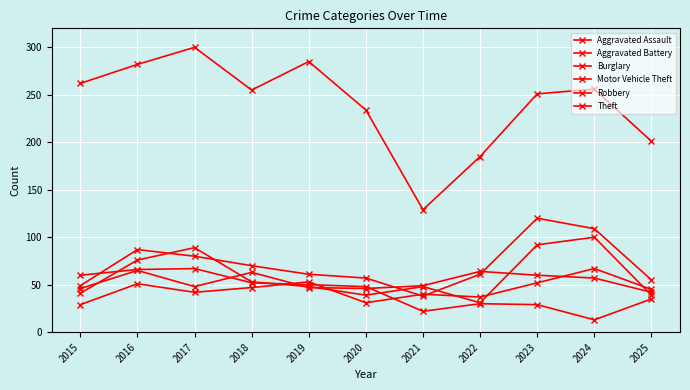

What is the difference between the maximum and minimum values in the Motor Vehicle Theft series?

82